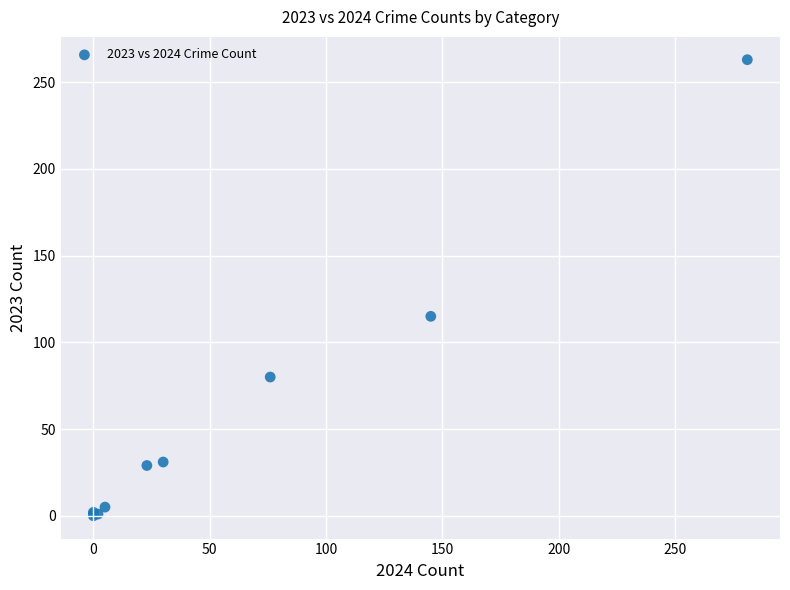

What Y value in the scatter plot is closest to 131?

115